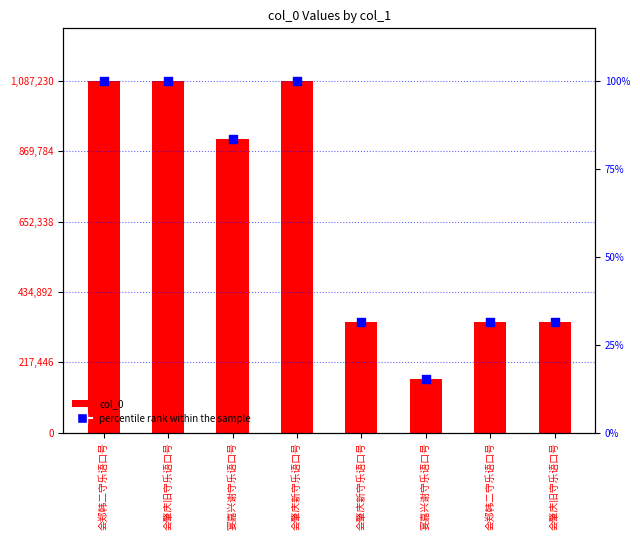

At how many categories does at least one series exceed 369612?

4